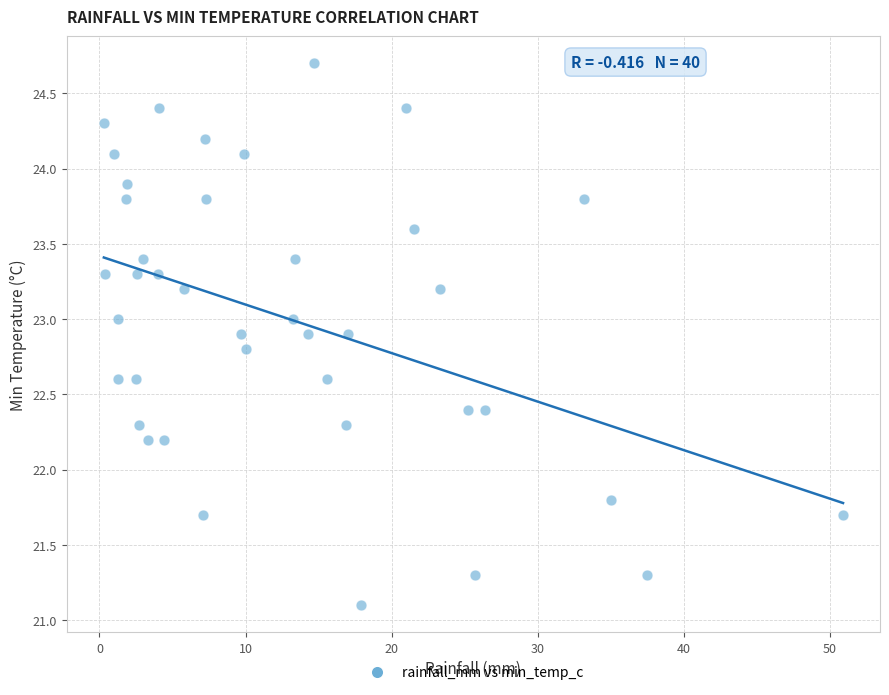

What is the range of Y values (max minus min)?

3.6